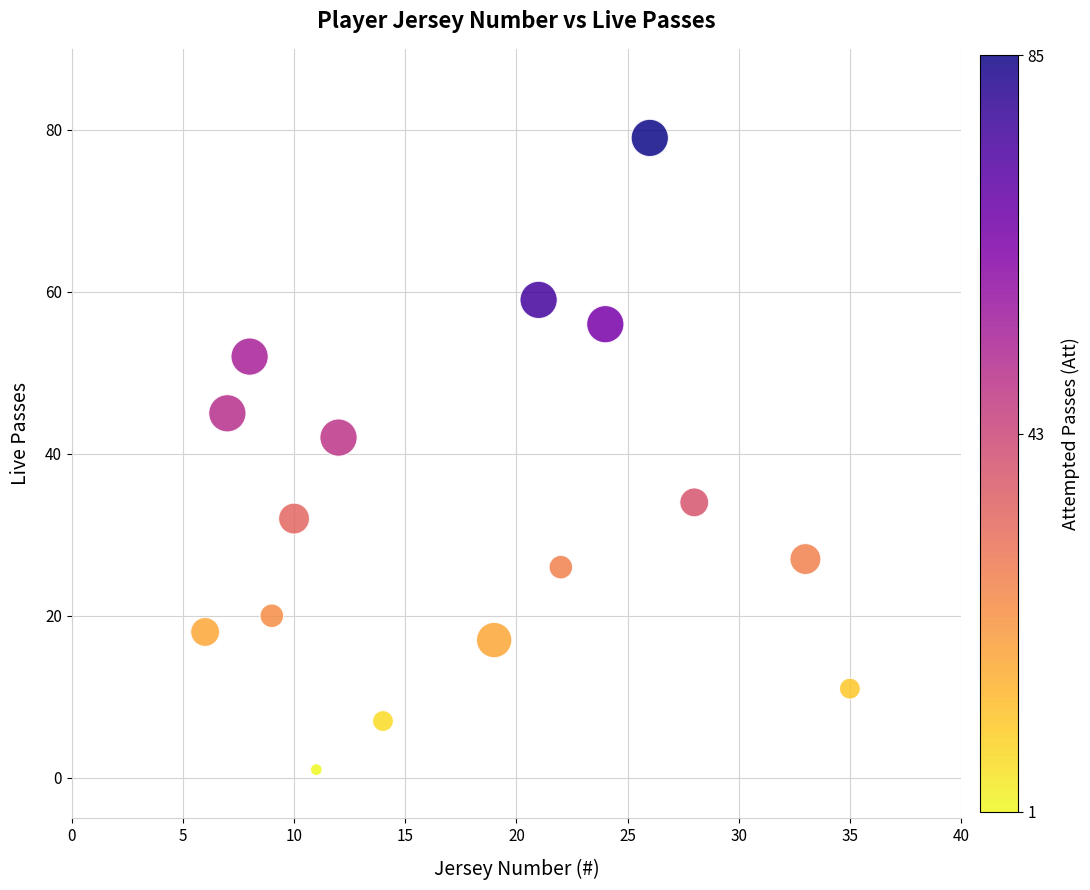

What Y value in the scatter plot is closest to 40?

42